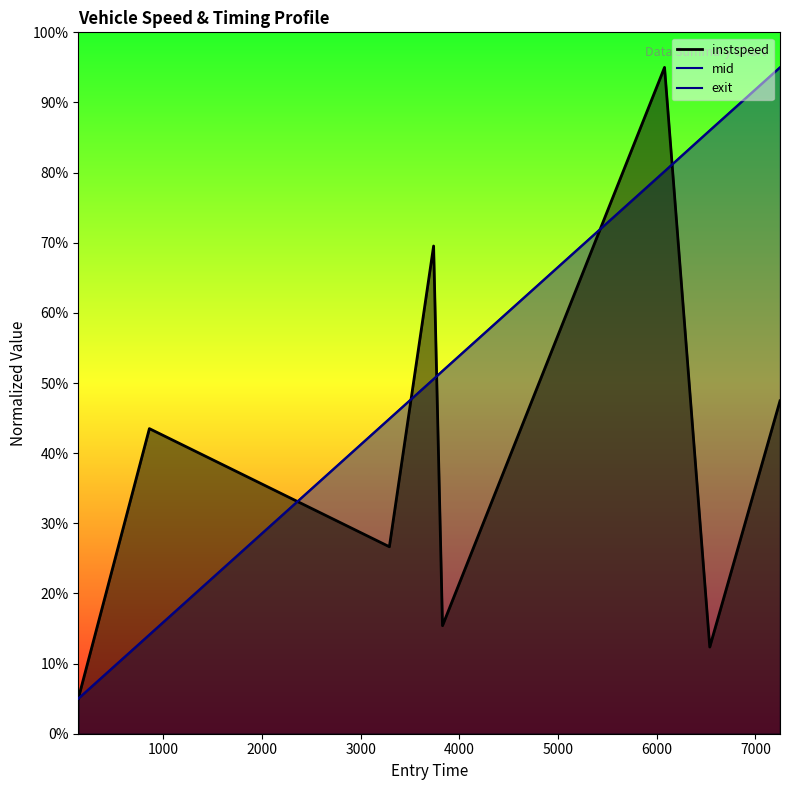

Reading left to right, transcribe all the data shown in this chart.

instspeed: 5.0	43.5	26.7	69.5	15.4	95.0	12.4	47.5
mid: 5.0	14.1	44.9	50.6	51.7	80.2	86.0	95.0
exit: 5.0	14.1	44.9	50.6	51.7	80.2	86.0	95.0